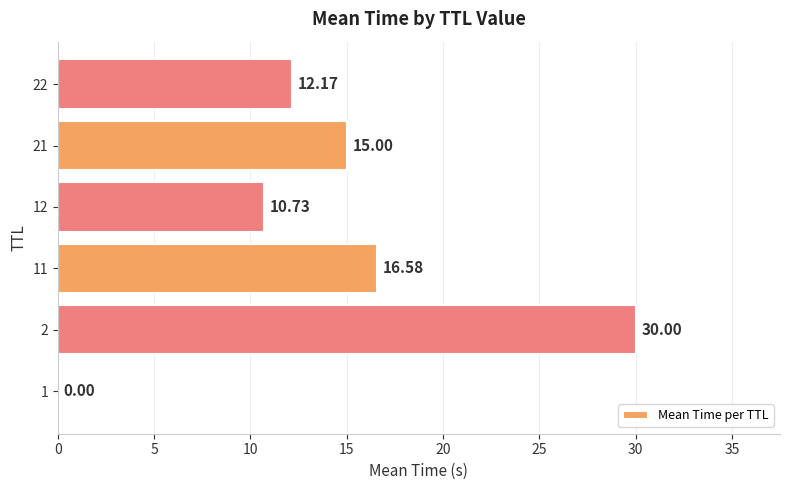

Approximately how many times larger is the value at 11 compared to 2?

0.6